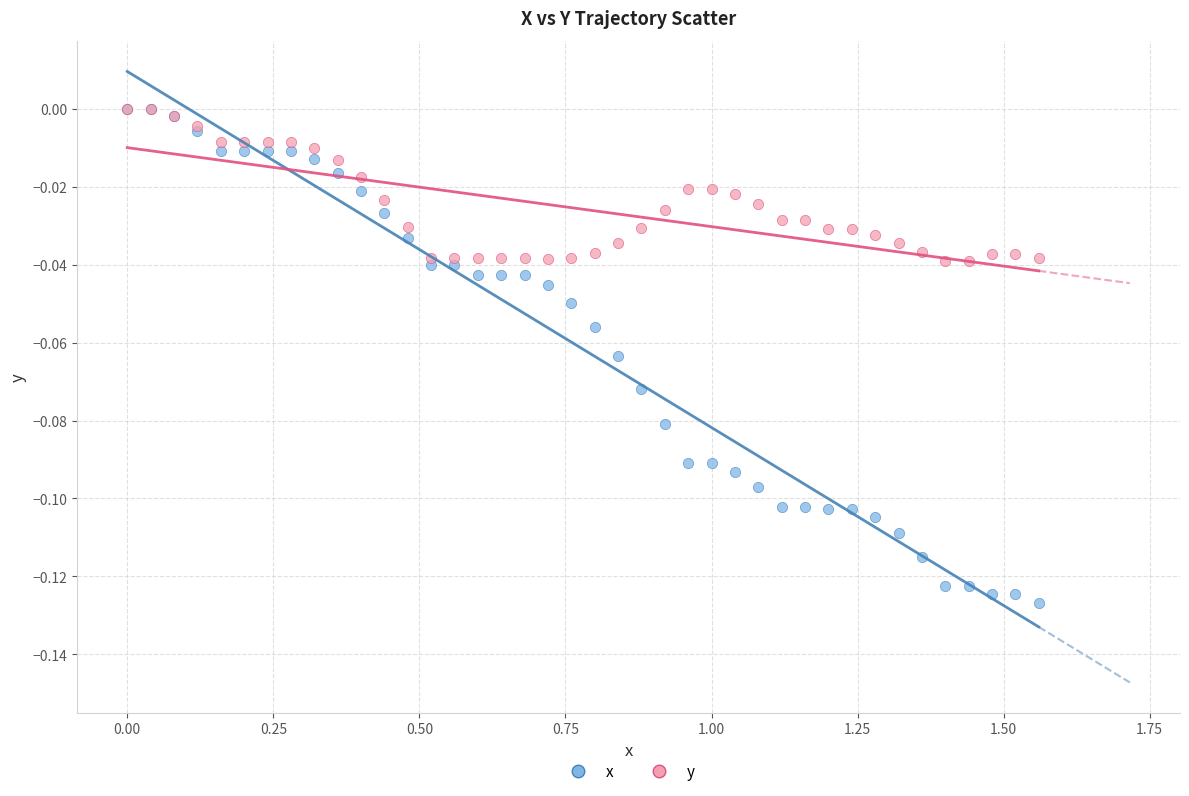

Which series reaches the minimum Y coordinate?

x